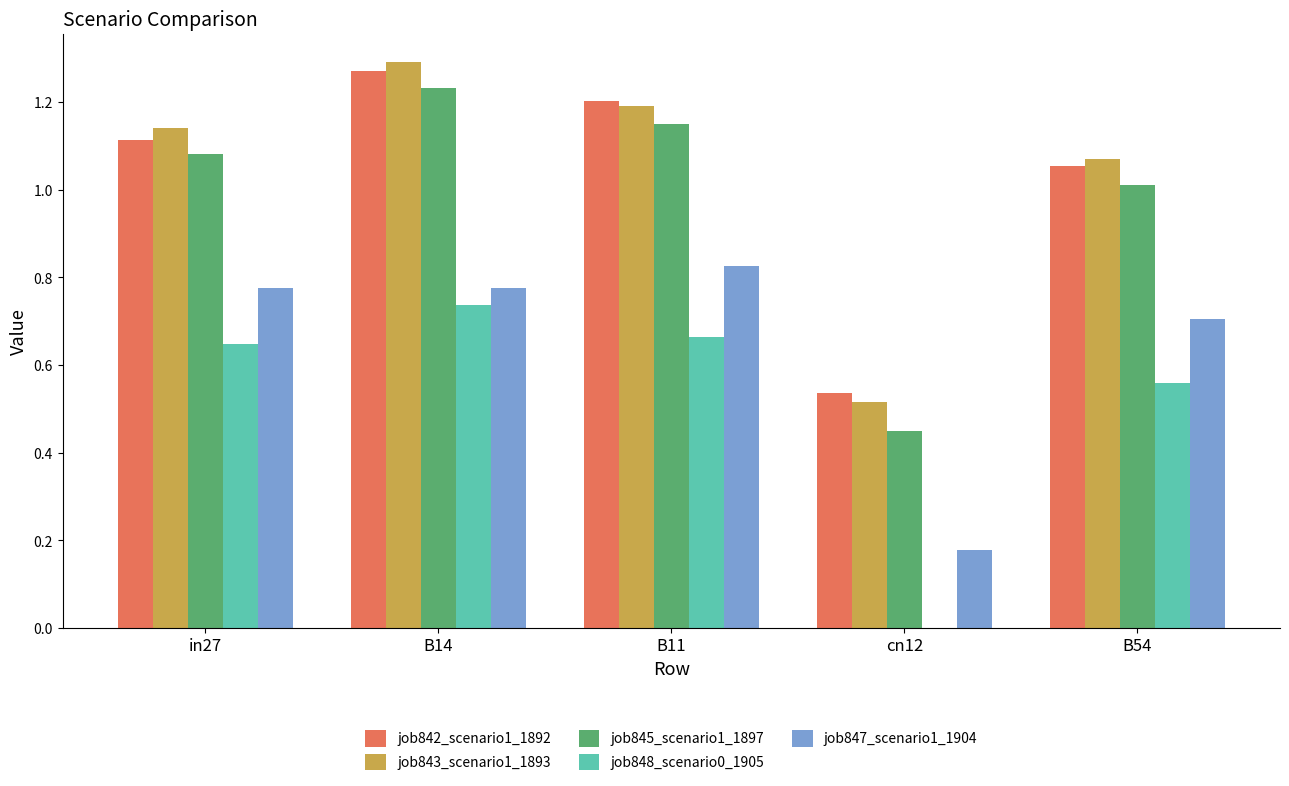

The job845_scenario1_1897 series shows 0.2 at B54. True or false?

False